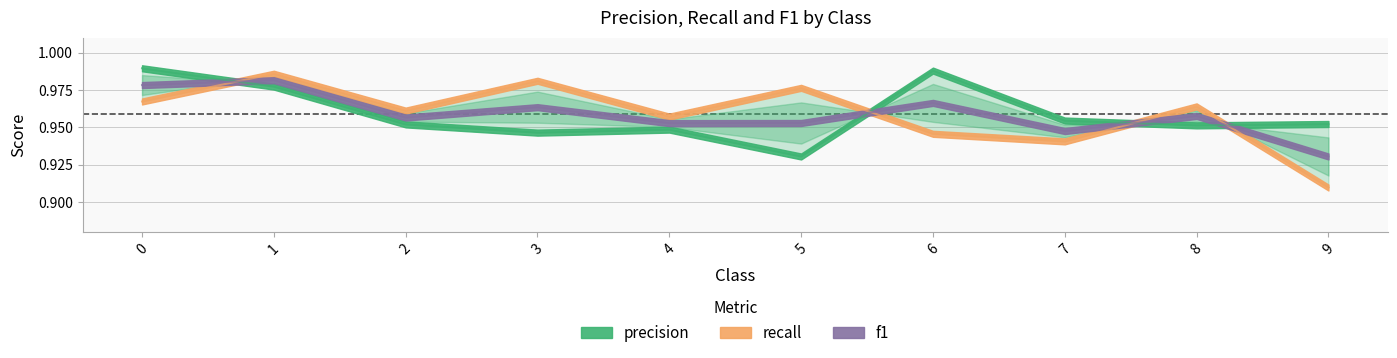

How many interior local valleys does the precision series have?

3